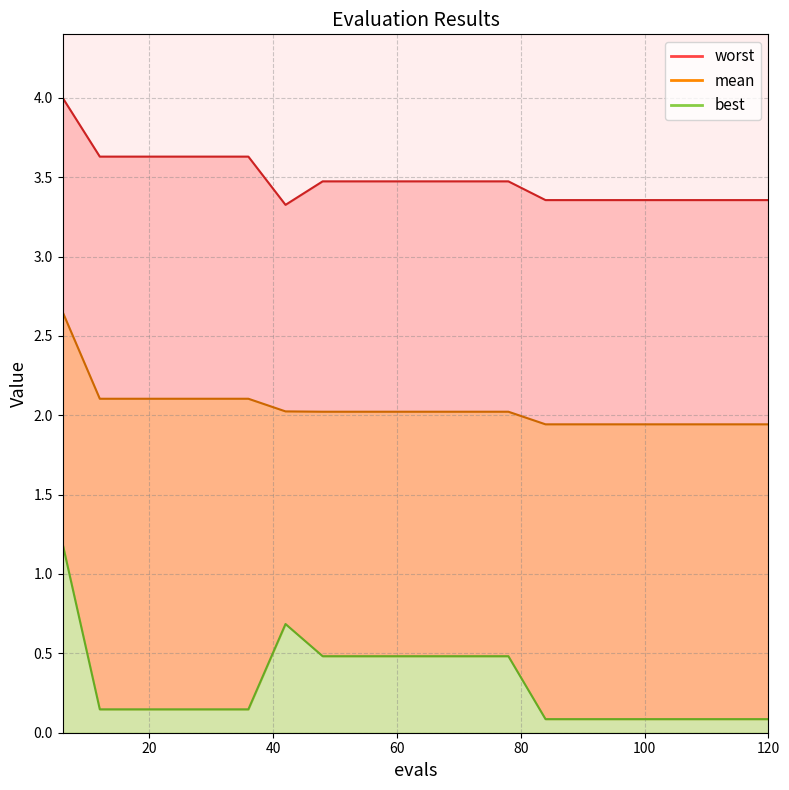

True or false: best and mean cross at least once.

False